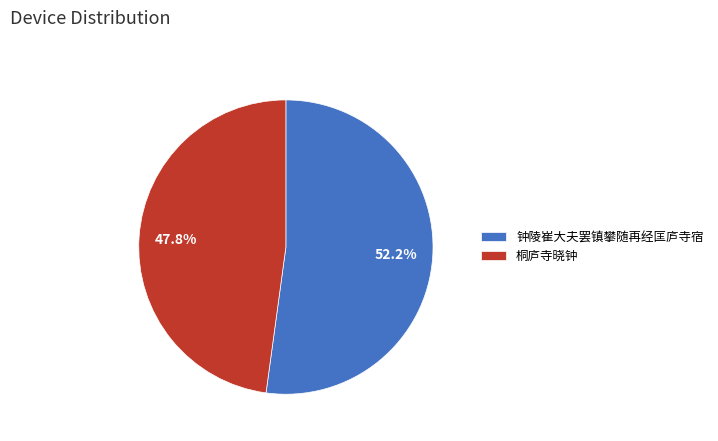

To the nearest percent, what is the average slice percentage?

50%